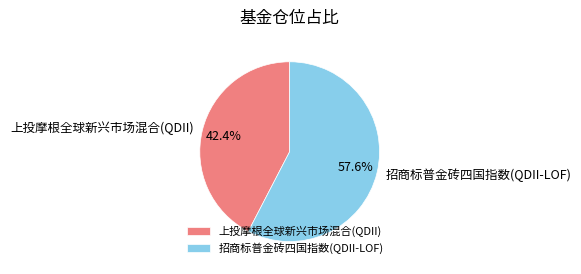

What is the total percentage of 上投摩根全球新兴市场混合(QDII) and 招商标普金砖四国指数(QDII-LOF)?

100.0%